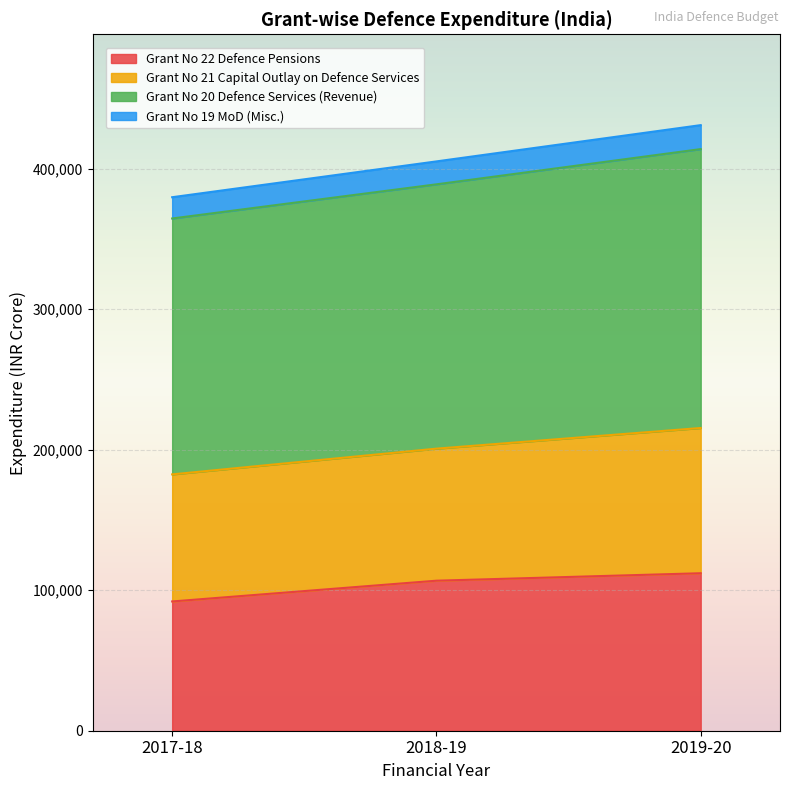

What is the highest value of the Grant No 22 Defence Pensions series?

112079.6